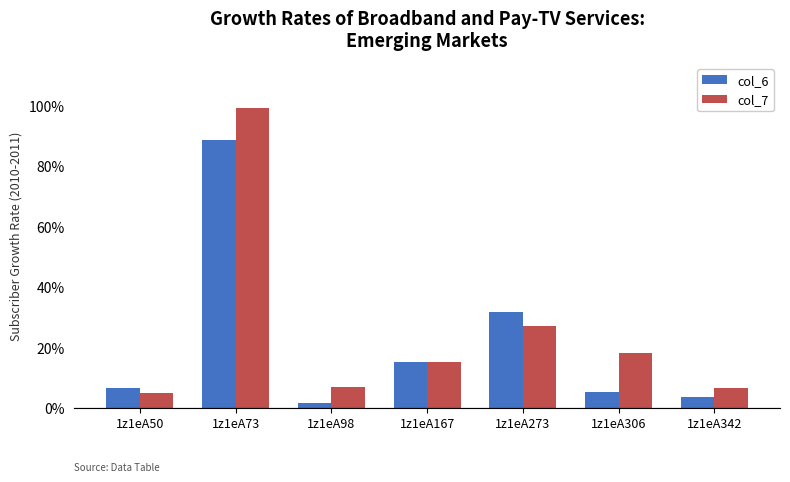

What is the total value across all series at 1z1eA342?

10.4